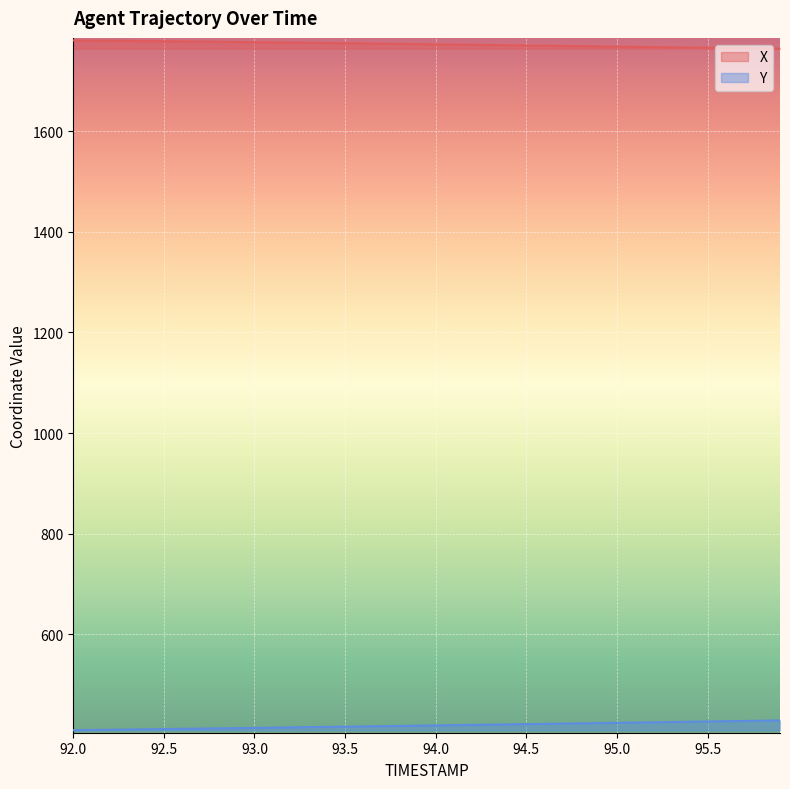

Reading right to left, what are all the values shown in this chart?

X: 1764.3	1764.8	1765.2	1765.6	1766.1	1766.5	1767.0	1767.4	1767.9	1768.3	1768.8	1769.2	1769.7	1770.2	1770.6	1771.1	1771.5	1772.0	1772.4	1772.9	1773.3	1773.8	1774.2	1774.6	1775.0	1775.5	1775.9	1776.3	1776.8	1777.2	1777.6	1778.0	1778.3	1778.7	1779.1	1779.4	1779.8	1780.1	1780.4	1780.7
Y: 428.5	427.9	427.4	426.9	426.3	425.8	425.3	424.8	424.2	423.7	423.2	422.7	422.1	421.6	421.1	420.6	420.1	419.5	419.0	418.5	418.0	417.5	417.0	416.6	416.1	415.6	415.1	414.6	414.1	413.6	413.1	412.7	412.2	411.7	411.3	410.8	410.4	409.9	409.5	409.0